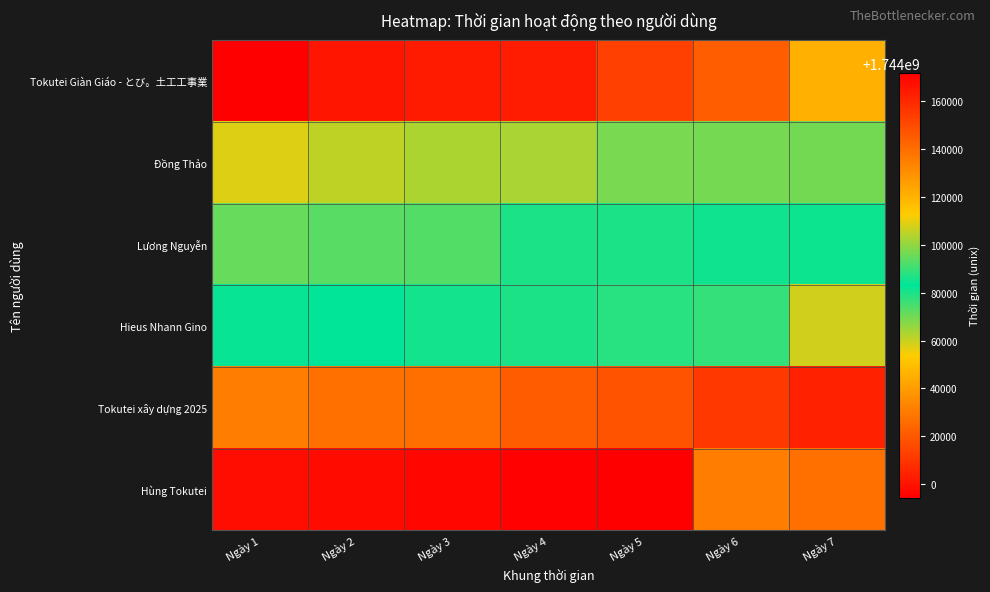

Which has a higher value, Ngày 6 or Ngày 2?

Ngày 2